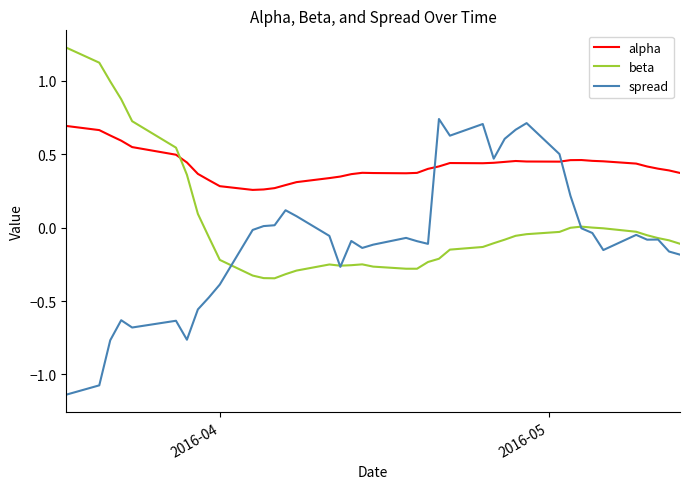

Does the chart have visible grid lines?

No